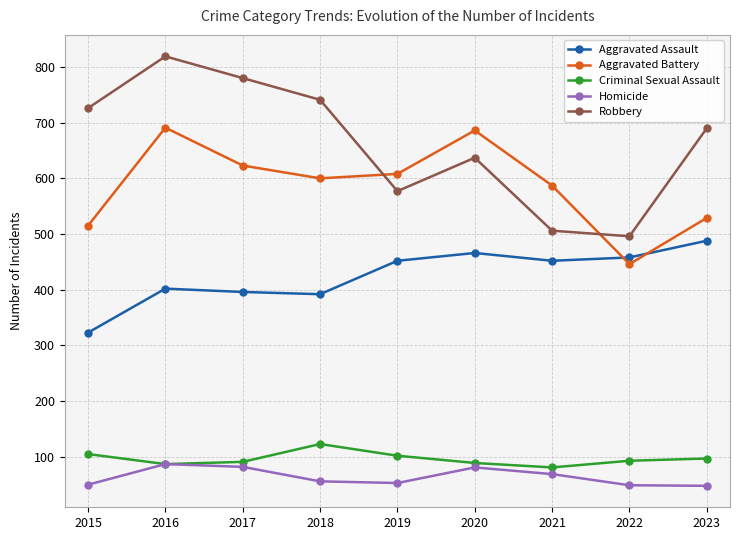

What is the value of the Aggravated Assault point at the 7th from the left?

452